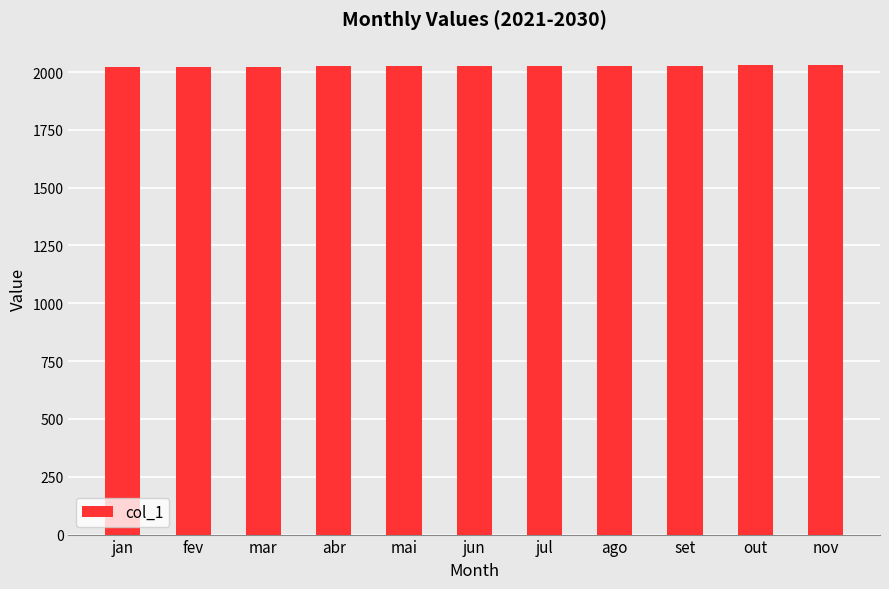

Count the number of data series in this chart.

1